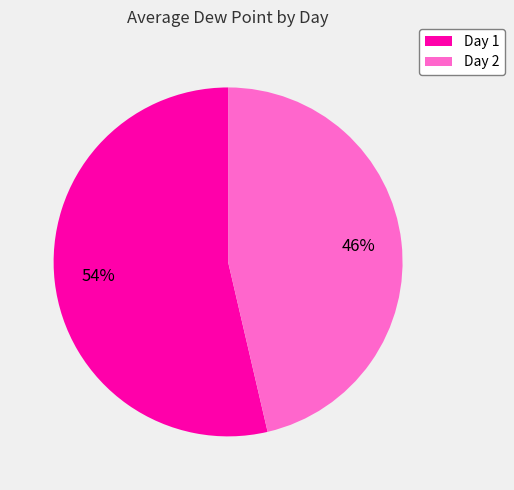

Does Day 2 account for over 50% of the chart?

No